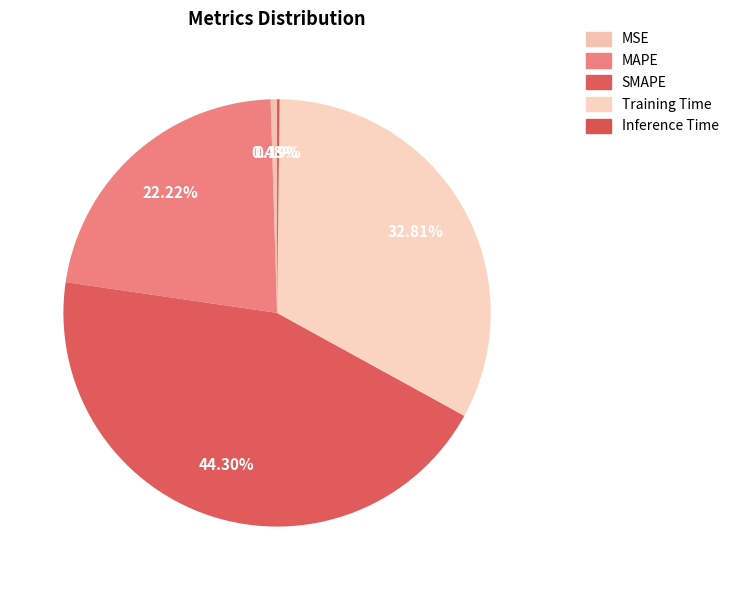

To the nearest percent, what is the combined percentage of Training Time and Inference Time?

33%